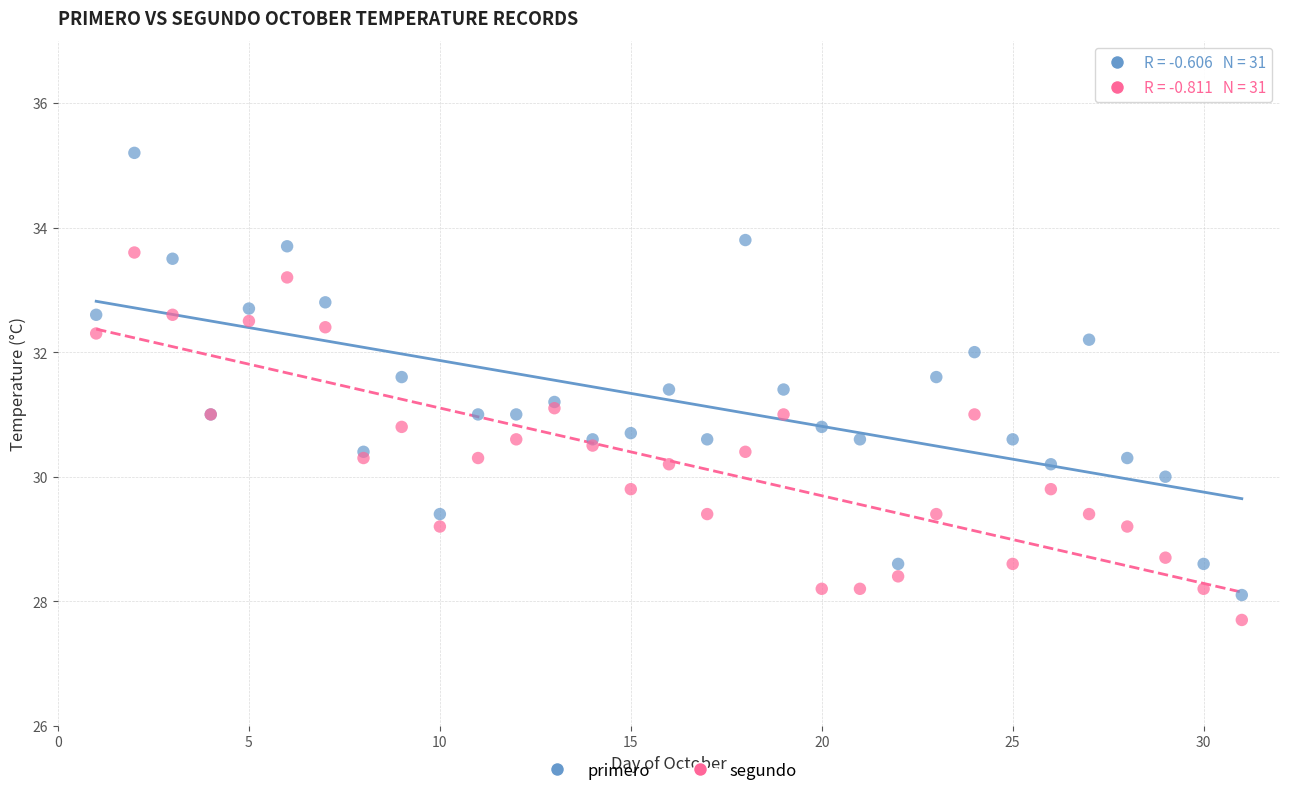

Which series reaches the minimum Y coordinate?

segundo